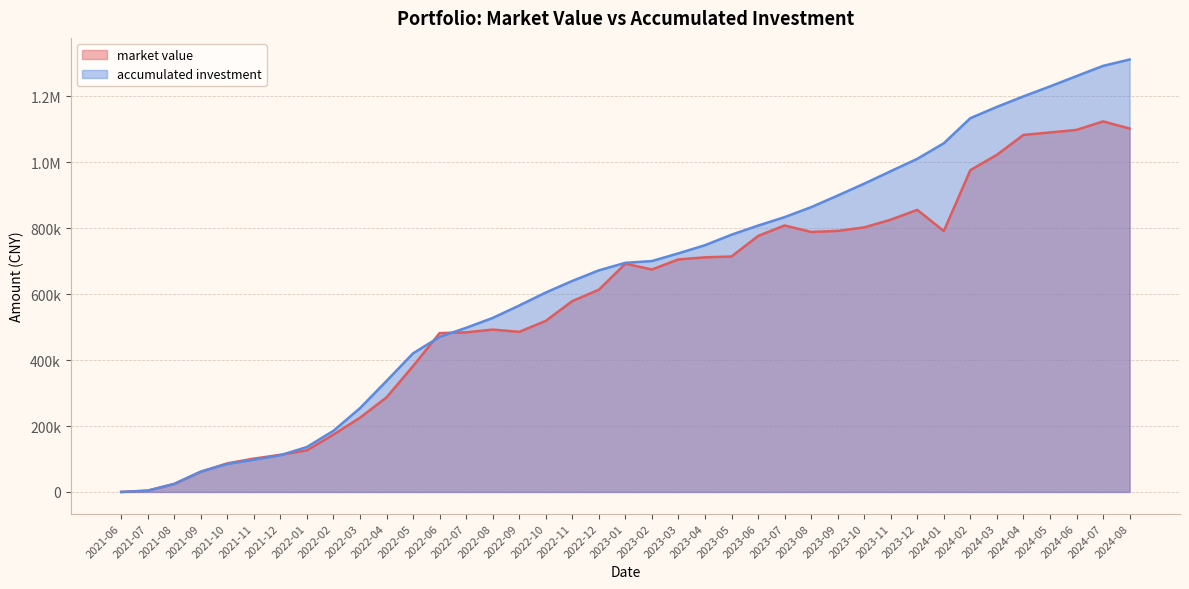

What is the spread (max minus min) of values at 2024-04?

116902.2